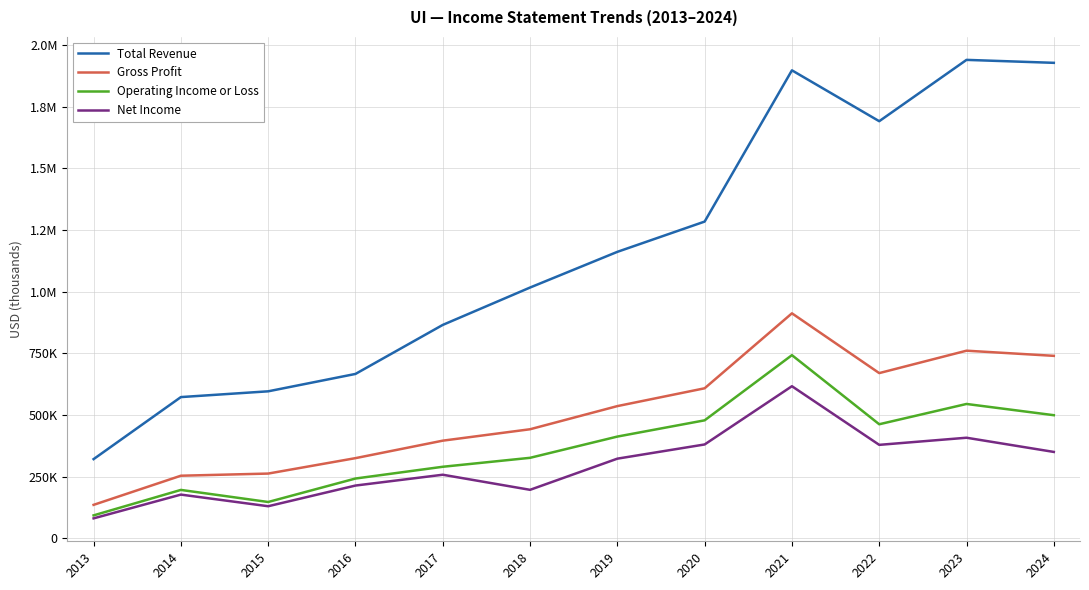

What are all the series names shown in the legend?

Total Revenue, Gross Profit, Operating Income or Loss, Net Income